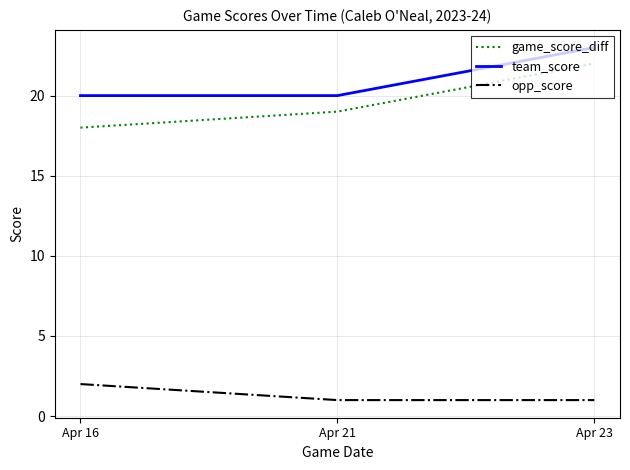

Rank the series by their maximum value, from lowest to highest.

opp_score, game_score_diff, team_score